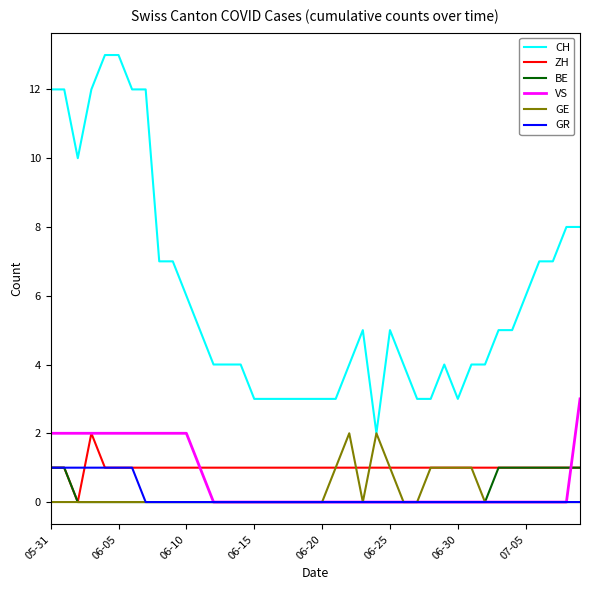

Which series has the largest range (max minus min)?

CH